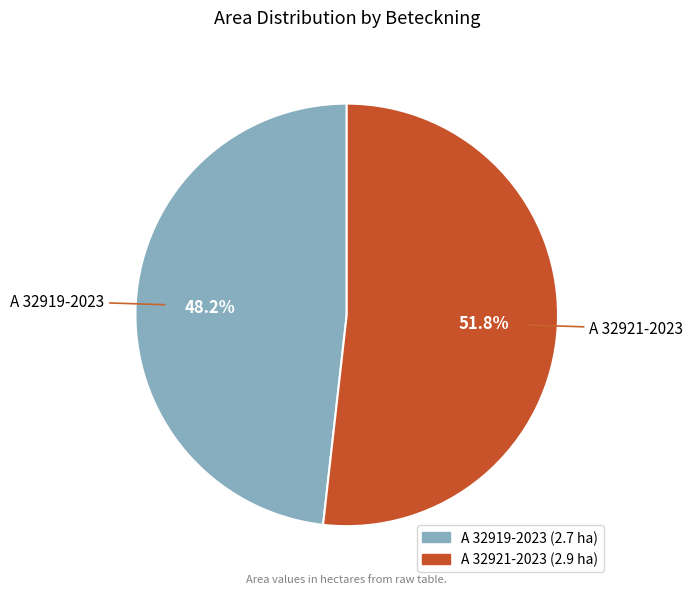

Which category has the biggest portion of the pie?

A 32921-2023